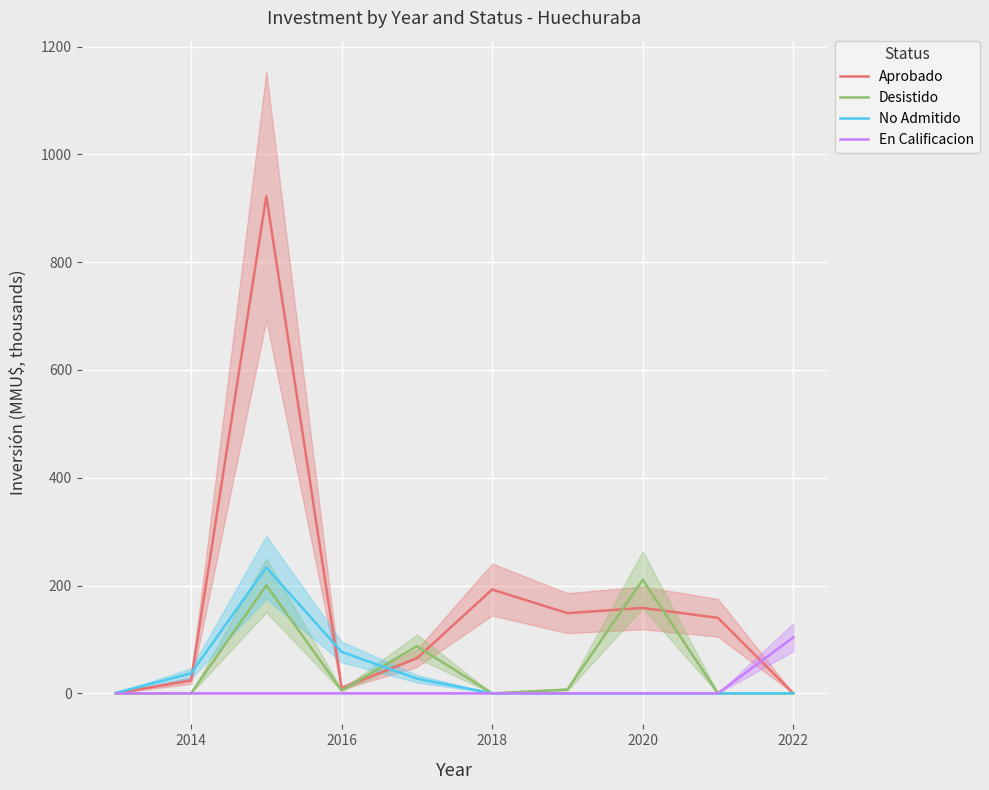

What is the average value of the No Admitido series?

37.5